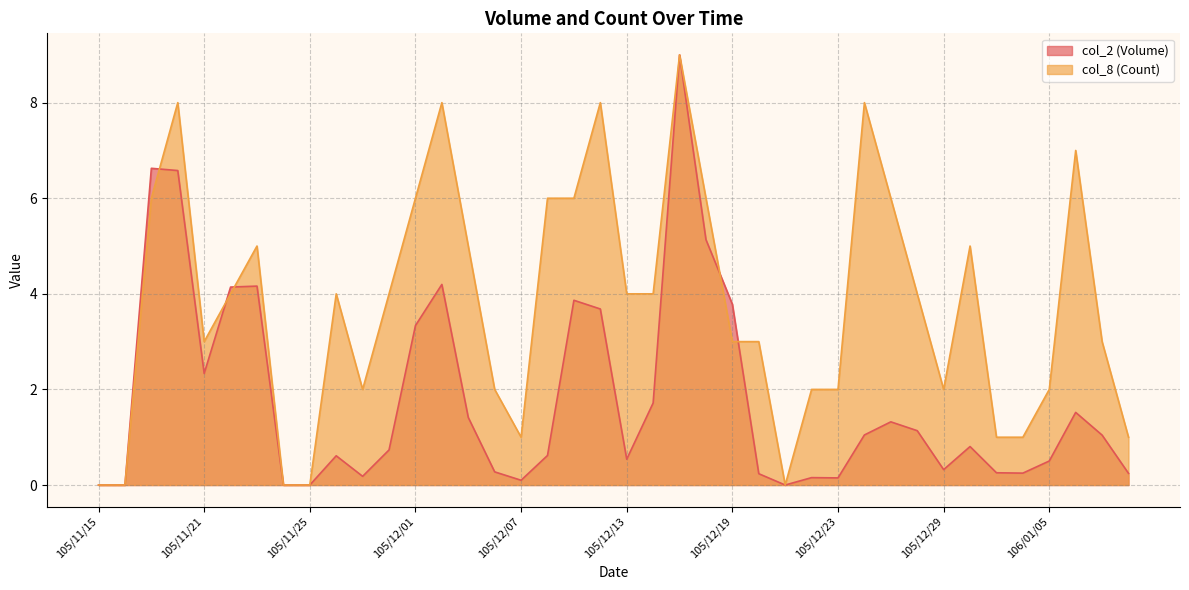

How many lines are shown in the chart?

2